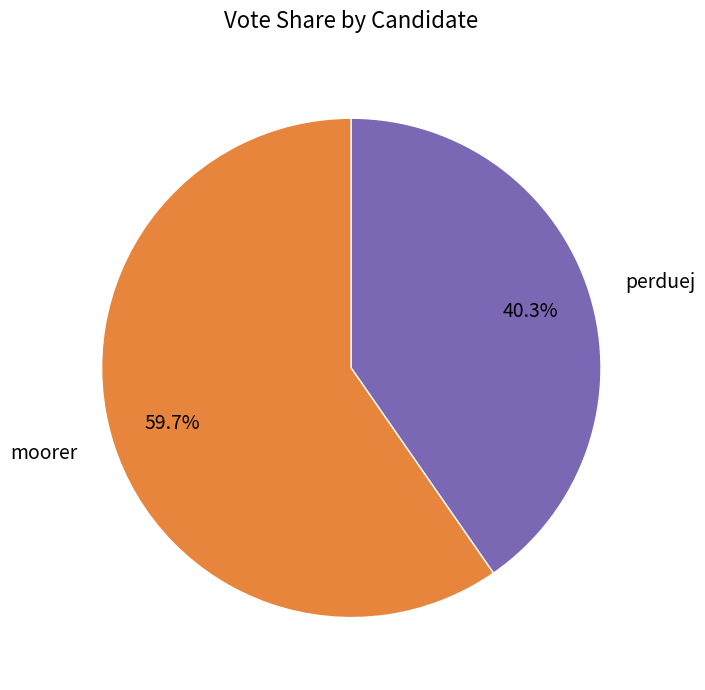

True or false: perduej accounts for 40% of the total.

True